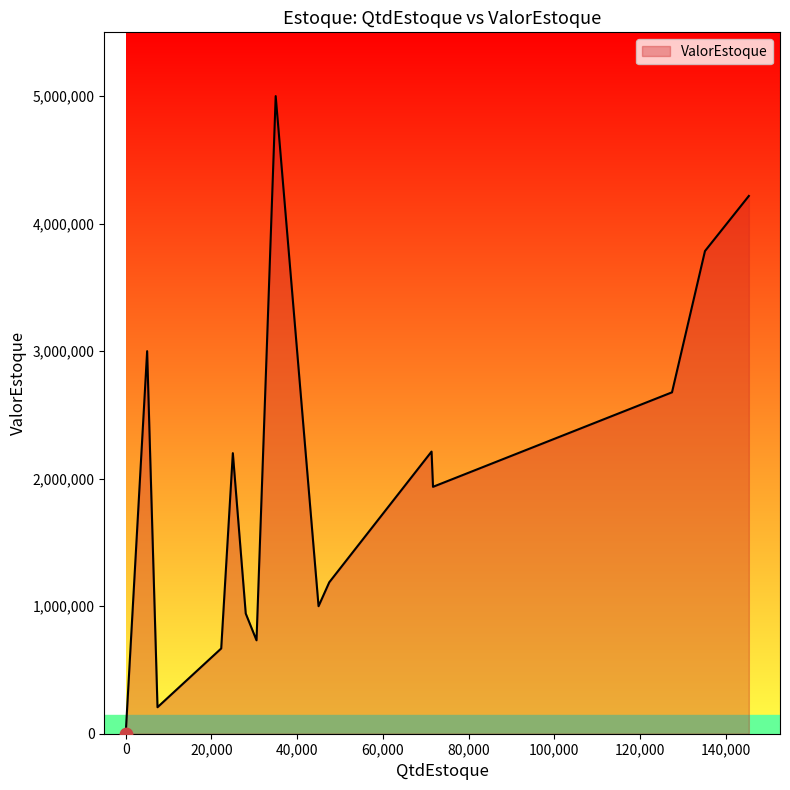

What is the change in value from 35000 to 22285?

-4331450